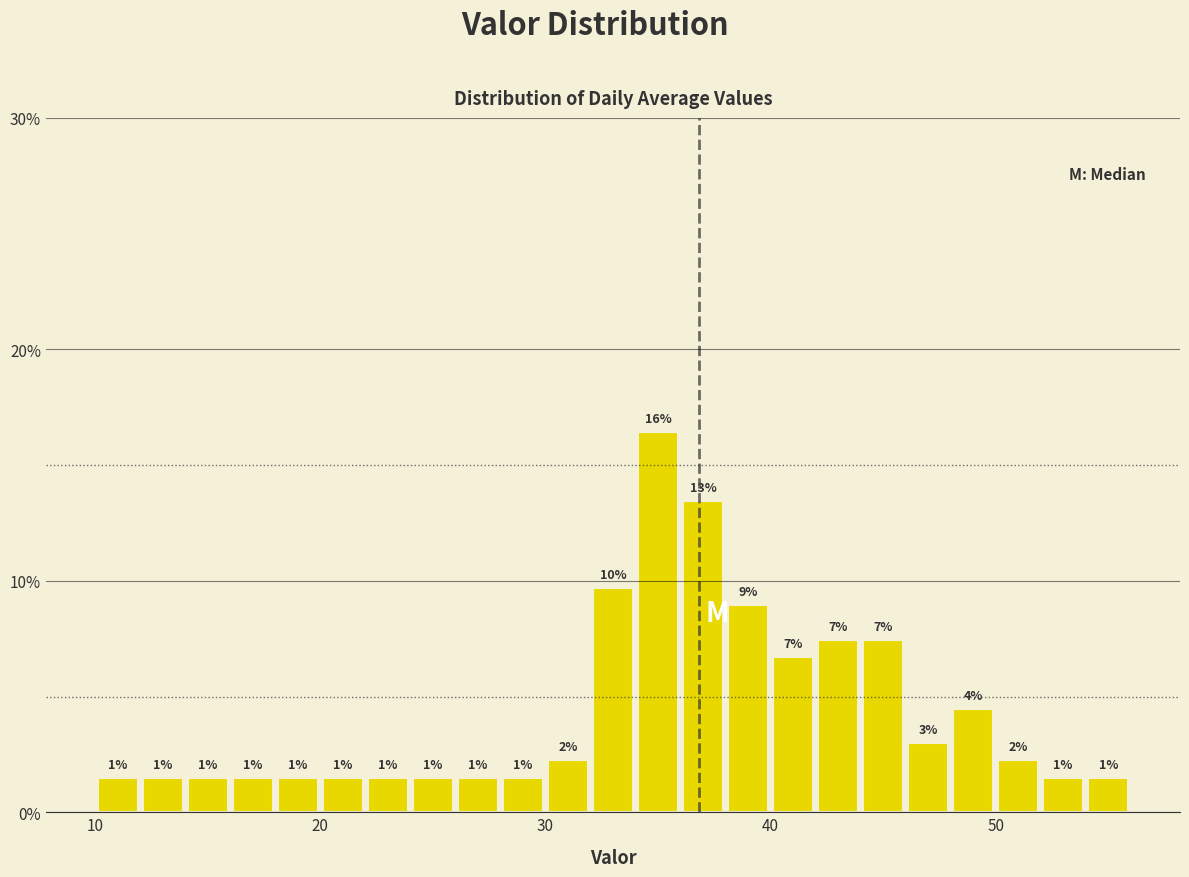

Around what value on the x-axis is the tallest bar? Give the approximate position of its centre, as read against the axis.

35